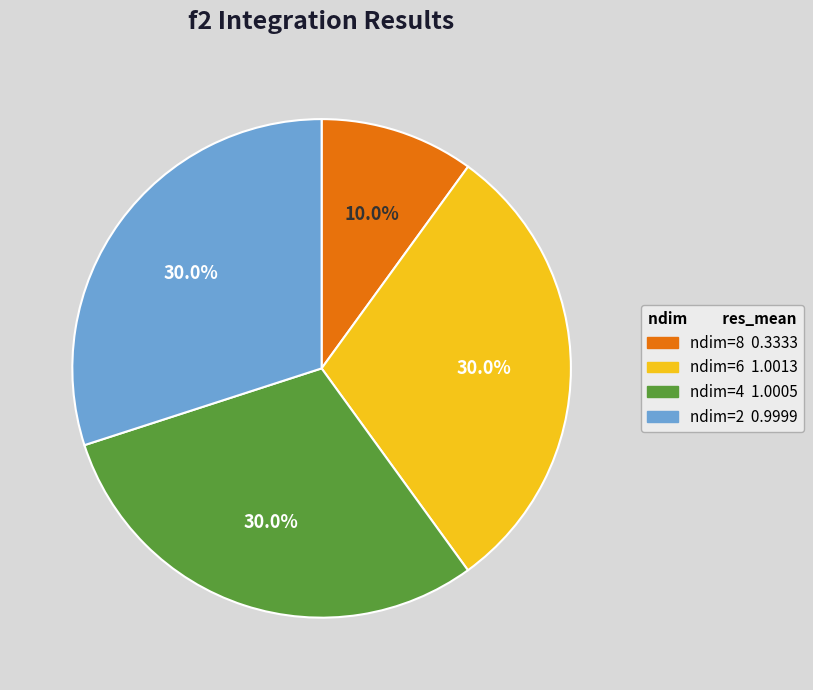

To the nearest percent, what is the combined percentage of ndim=2 and ndim=6?

60%